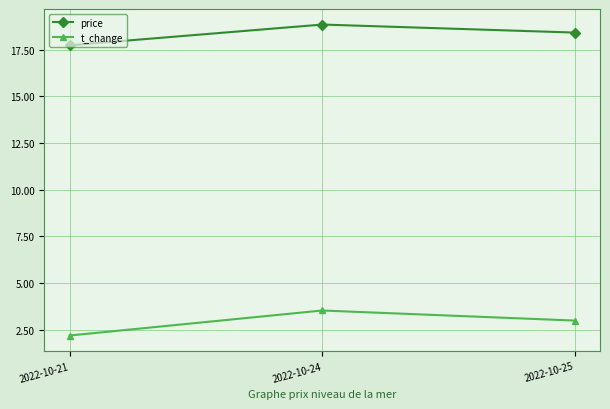

Which series has the largest total across all categories?

price